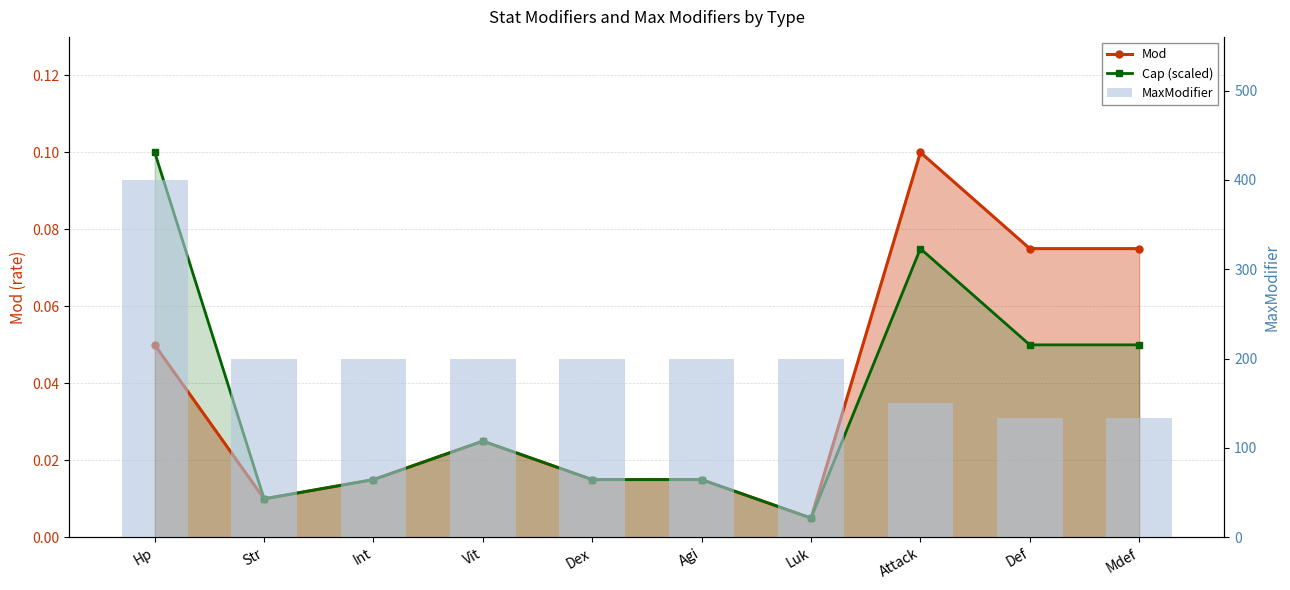

What is the highest value of the Mod series?

0.1